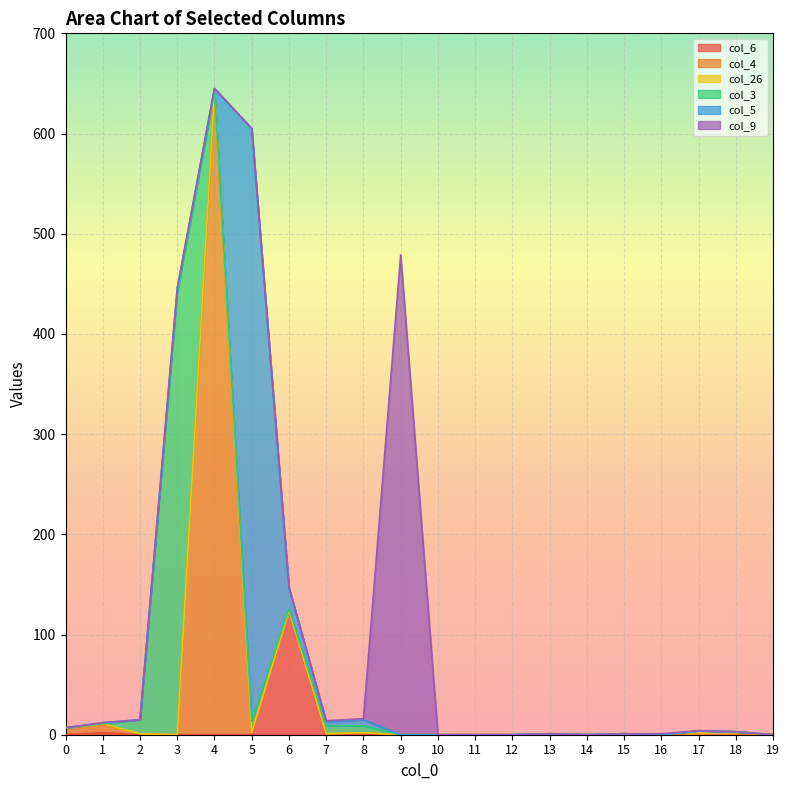

After their last crossing, which series has the higher values: col_4 or col_6?

col_4